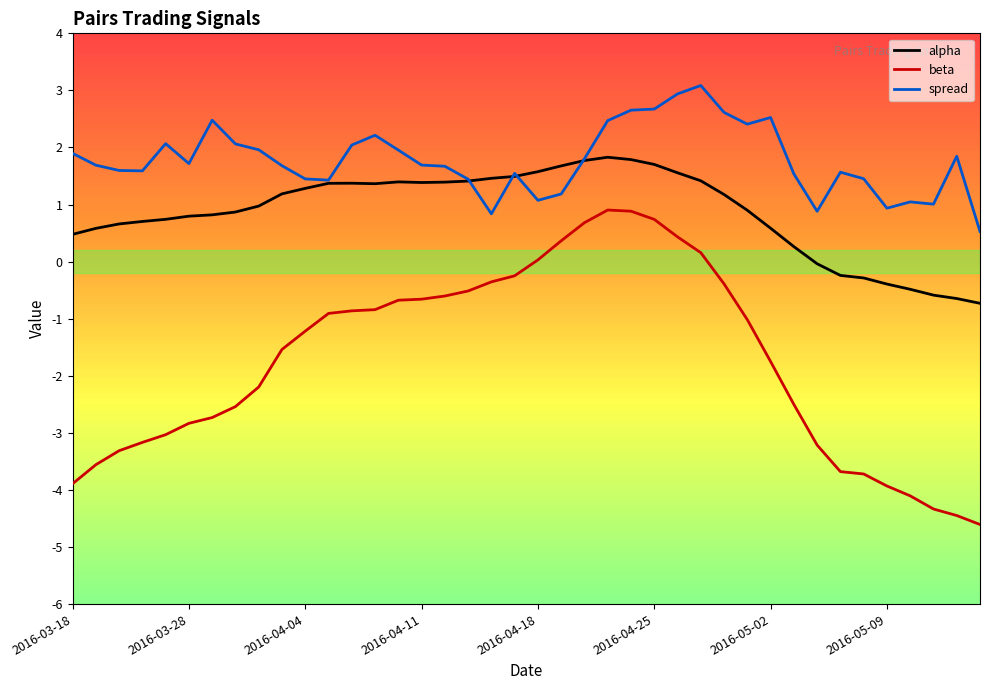

Which series has the largest total across all categories?

spread